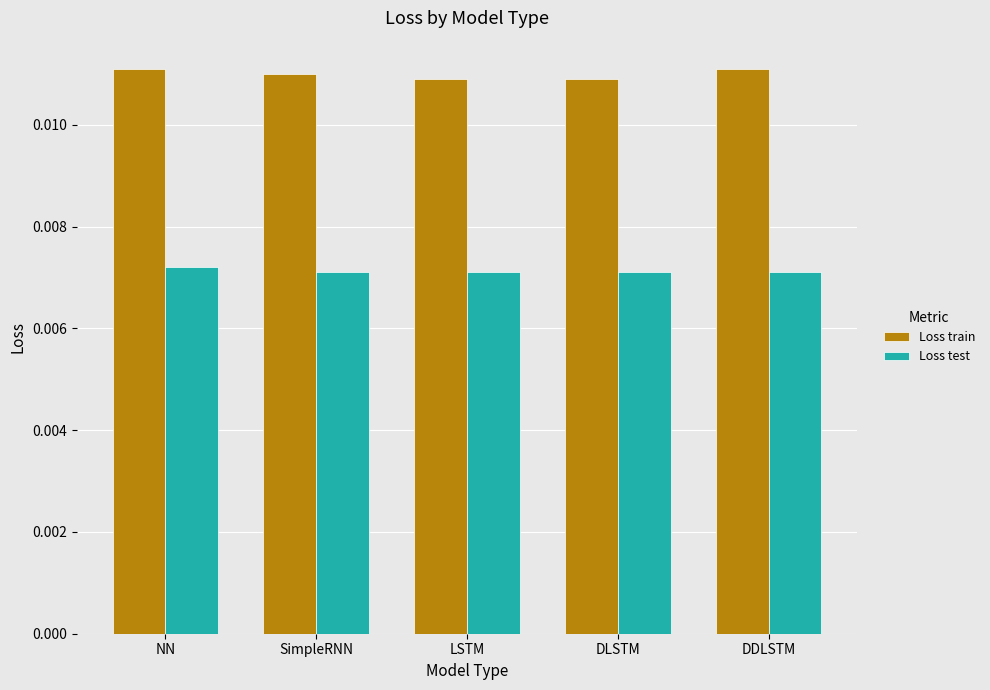

Rank the series by their average value, from lowest to highest.

Loss test, Loss train